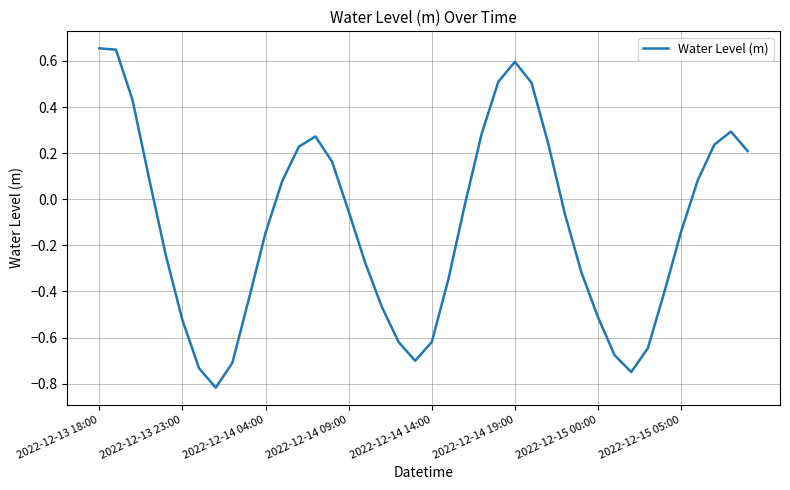

Does the chart have visible grid lines?

Yes